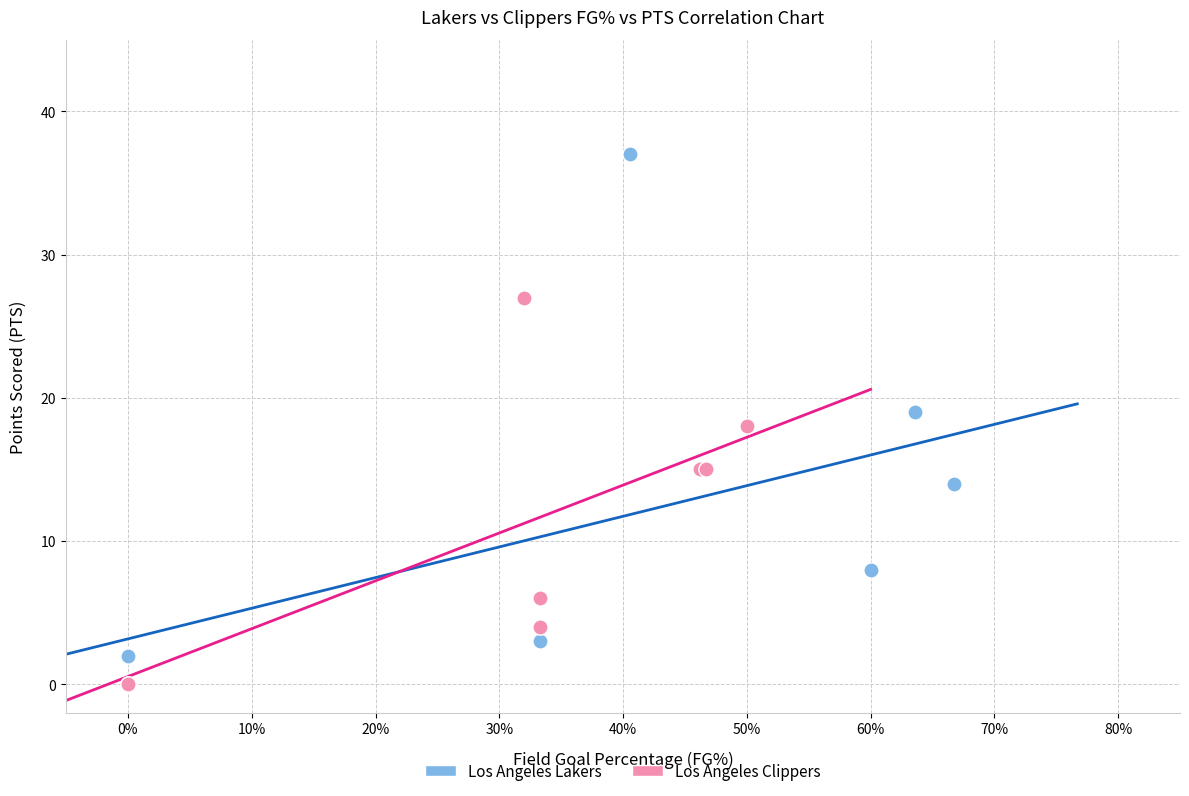

Which series has the widest spread of Y values?

Los Angeles Lakers